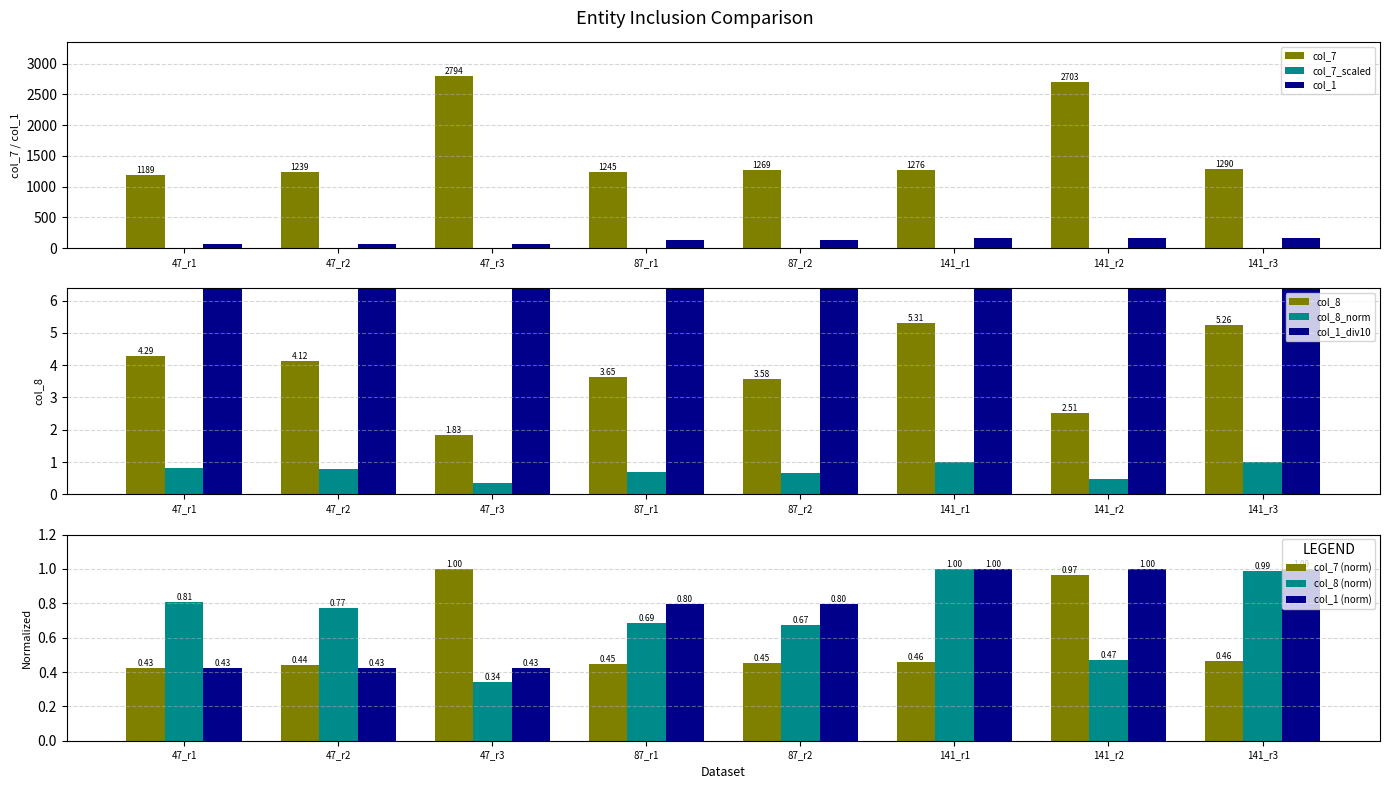

Is the value of col_7 at 47_r3 greater than the value of col_1 at 47_r2?

Yes